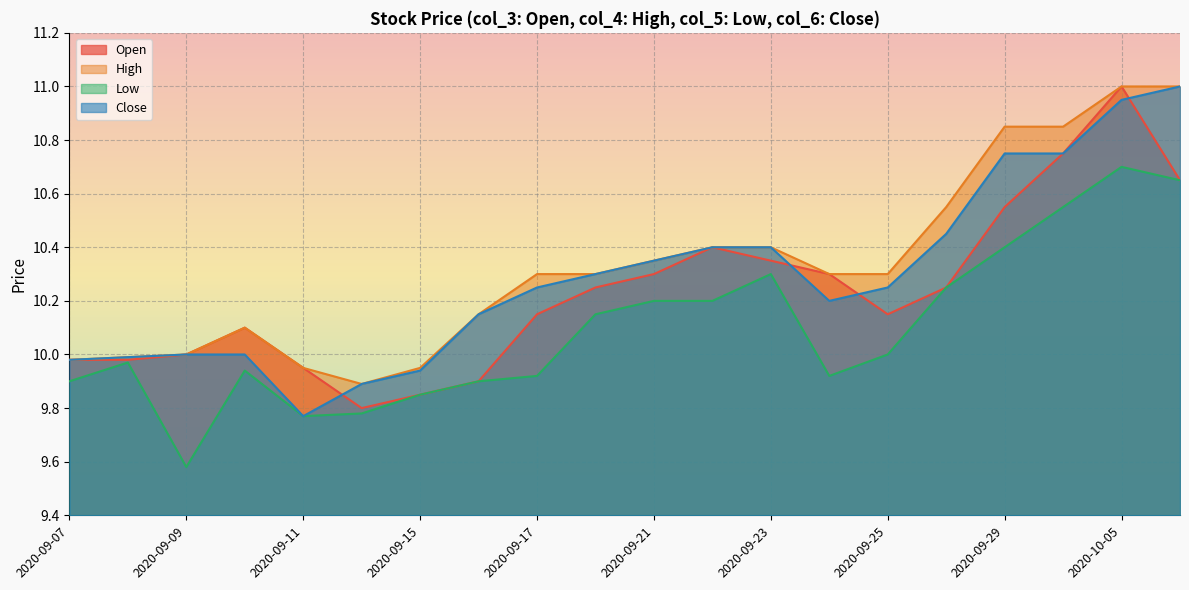

Reading left to right, what are all the values shown in this chart?

col_3: 10.0	10.0	10.0	10.1	9.9	9.8	9.8	9.9	10.2	10.2	10.3	10.4	10.3	10.3	10.2	10.2	10.6	10.8	11.0	10.7
col_4: 10.0	10.0	10.0	10.1	9.9	9.9	9.9	10.2	10.3	10.3	10.3	10.4	10.4	10.3	10.3	10.6	10.8	10.8	11.0	11.0
col_5: 9.9	10.0	9.6	9.9	9.8	9.8	9.8	9.9	9.9	10.2	10.2	10.2	10.3	9.9	10.0	10.2	10.4	10.6	10.7	10.7
col_6: 10.0	10.0	10.0	10.0	9.8	9.9	9.9	10.2	10.2	10.3	10.3	10.4	10.4	10.2	10.2	10.4	10.8	10.8	10.9	11.0